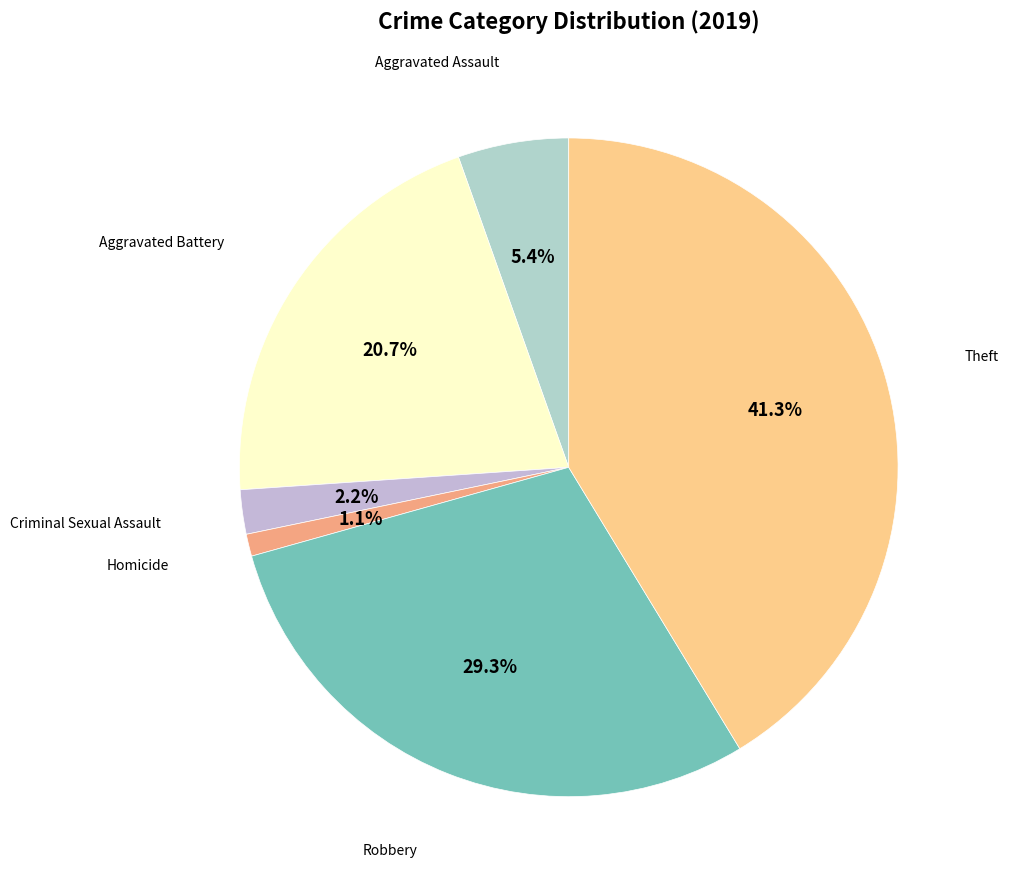

To the nearest percent, what is the difference between the largest and smallest slice percentages?

40%